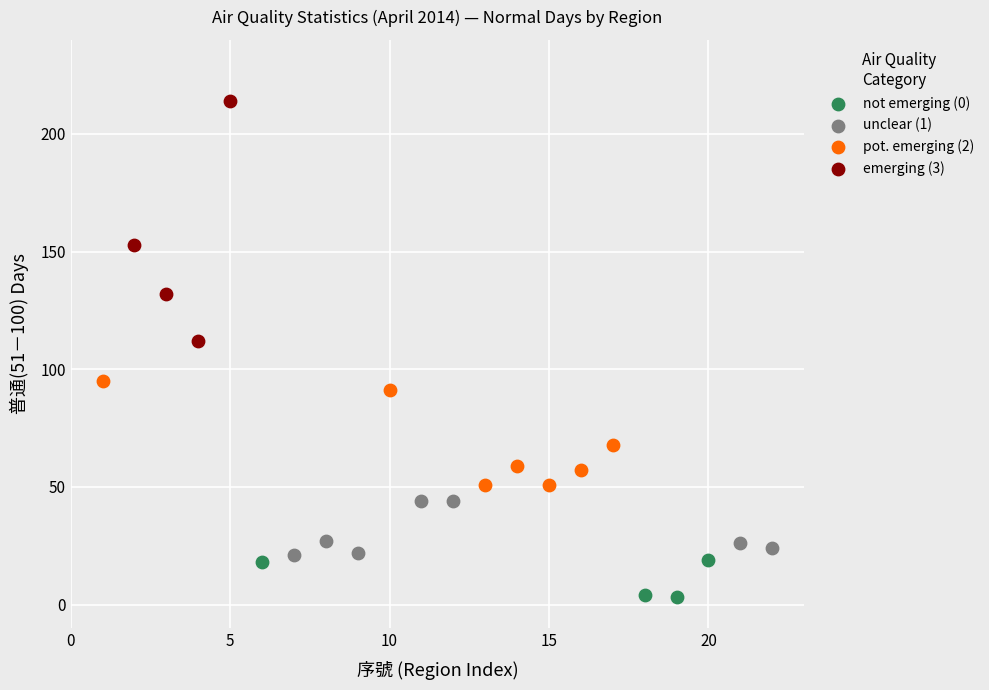

Which series contains the lowest Y value?

not emerging (0)